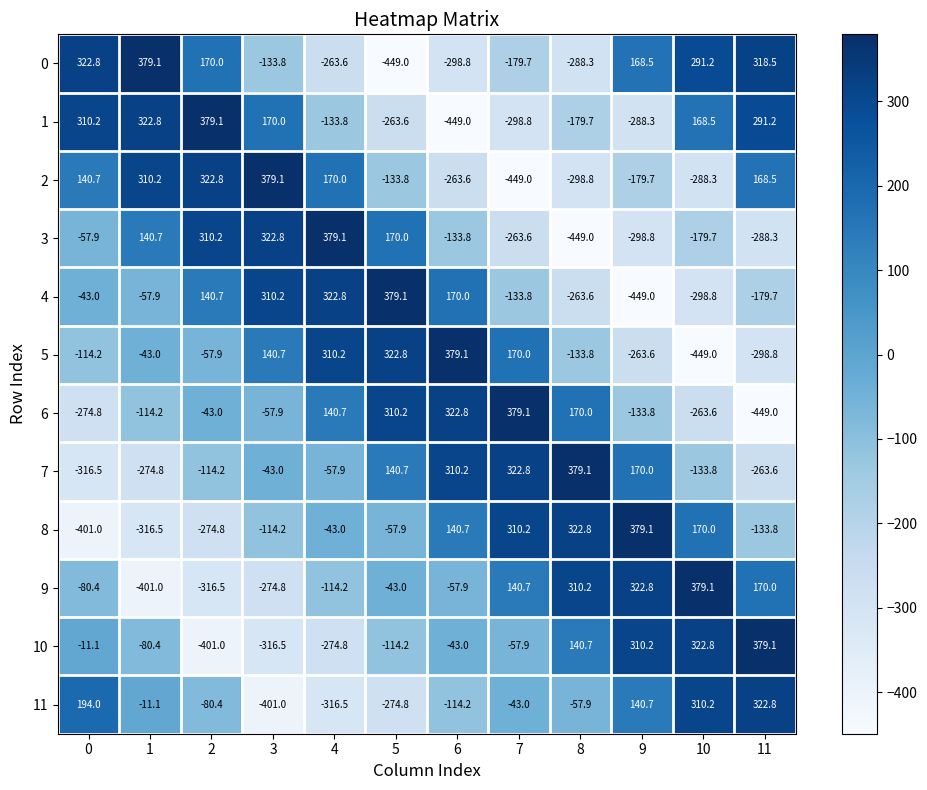

What is the total value across all series at 10?

28.6